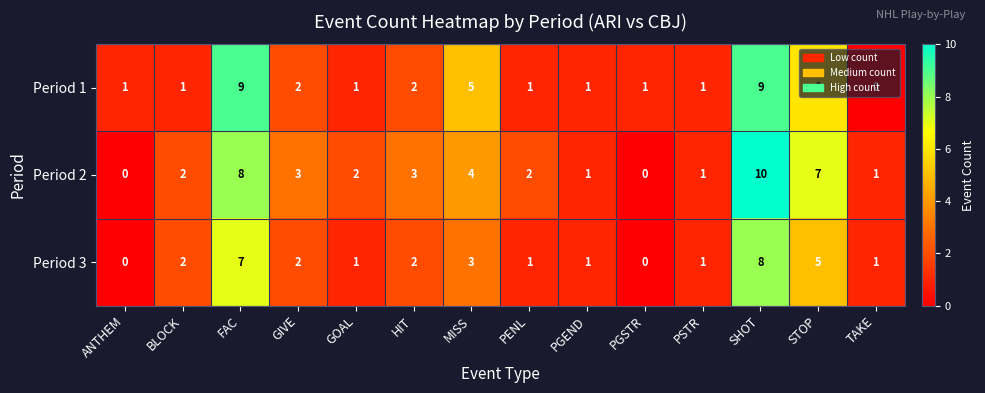

Which series has the largest total across all categories?

Period 2